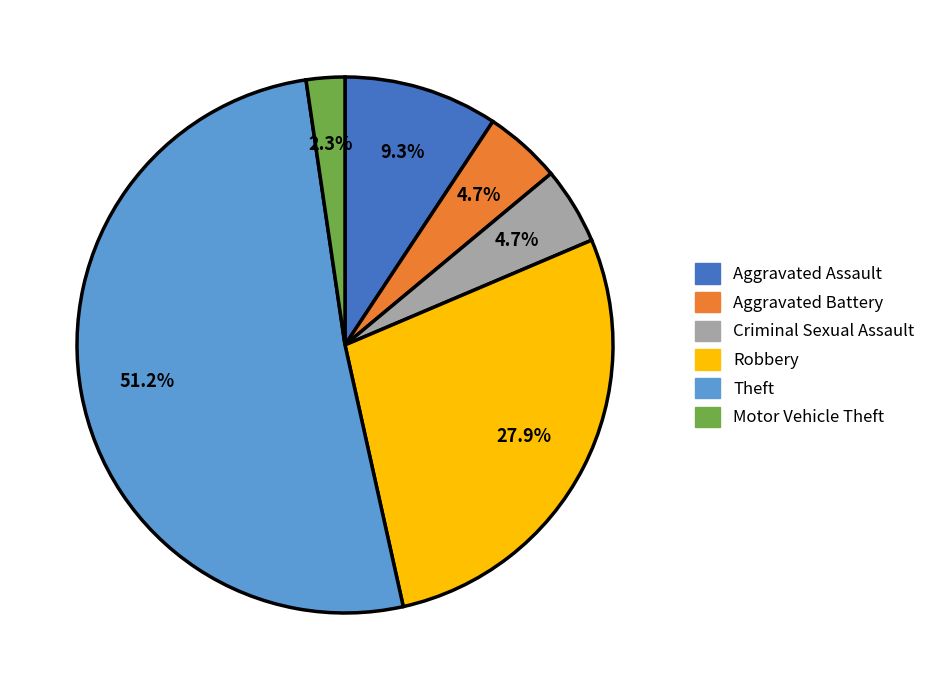

To the nearest percent, what portion does Aggravated Assault represent?

9%